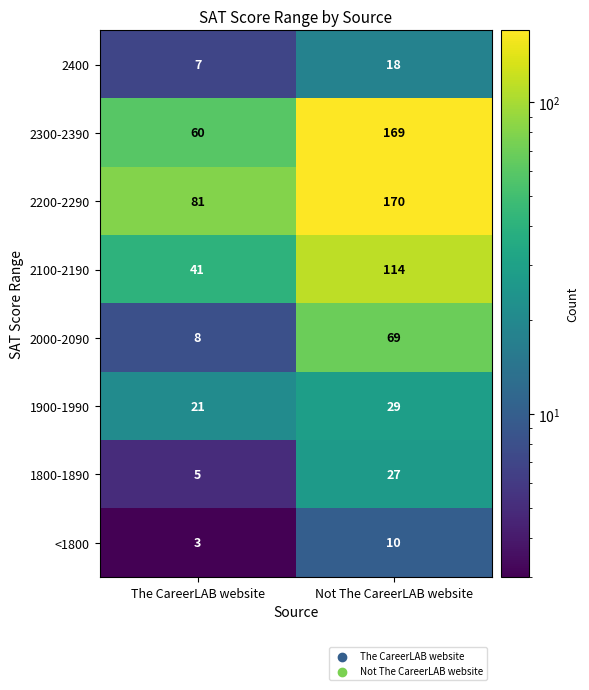

Reading left to right, list all the values displayed in this chart.

2400: The CareerLAB website=7	Not The CareerLAB website=18
2300-2390: The CareerLAB website=60	Not The CareerLAB website=169
2200-2290: The CareerLAB website=81	Not The CareerLAB website=170
2100-2190: The CareerLAB website=41	Not The CareerLAB website=114
2000-2090: The CareerLAB website=8	Not The CareerLAB website=69
1900-1990: The CareerLAB website=21	Not The CareerLAB website=29
1800-1890: The CareerLAB website=5	Not The CareerLAB website=27
<1800: The CareerLAB website=3	Not The CareerLAB website=10